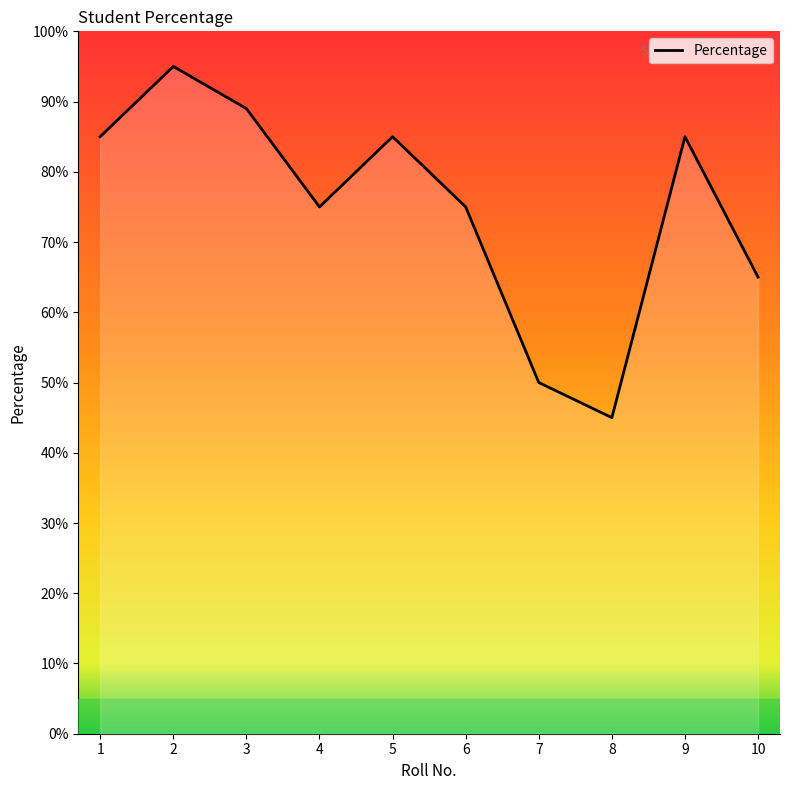

At which category does the chart reach its peak across all series?

2